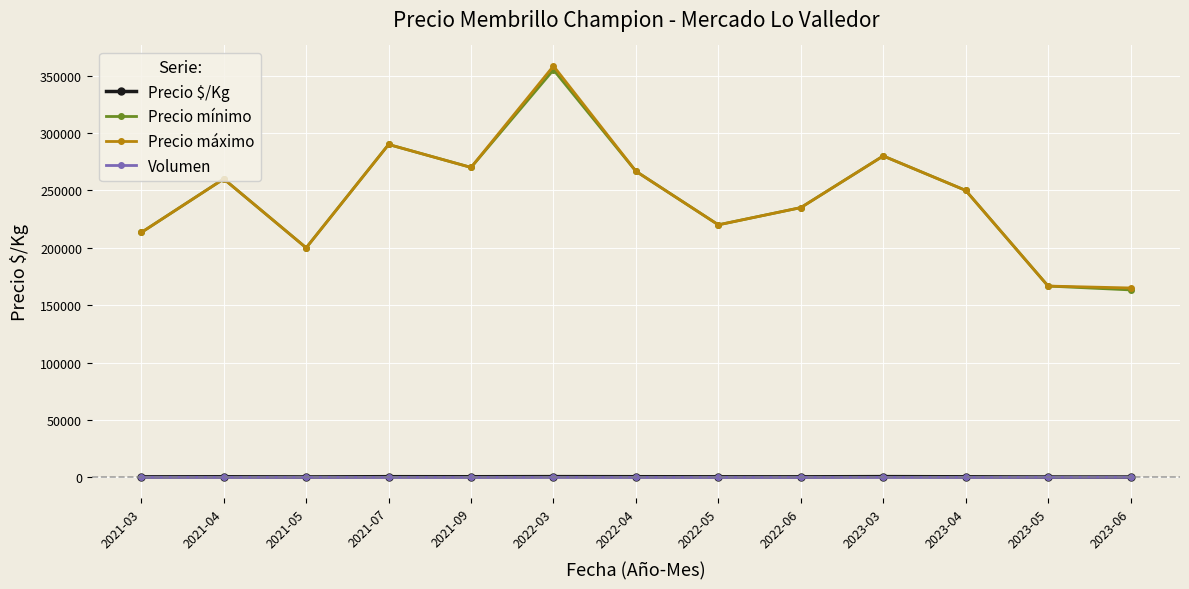

Is the value of Precio mínimo at 2021-05 greater than the value of Precio $/Kg at 2021-05?

Yes